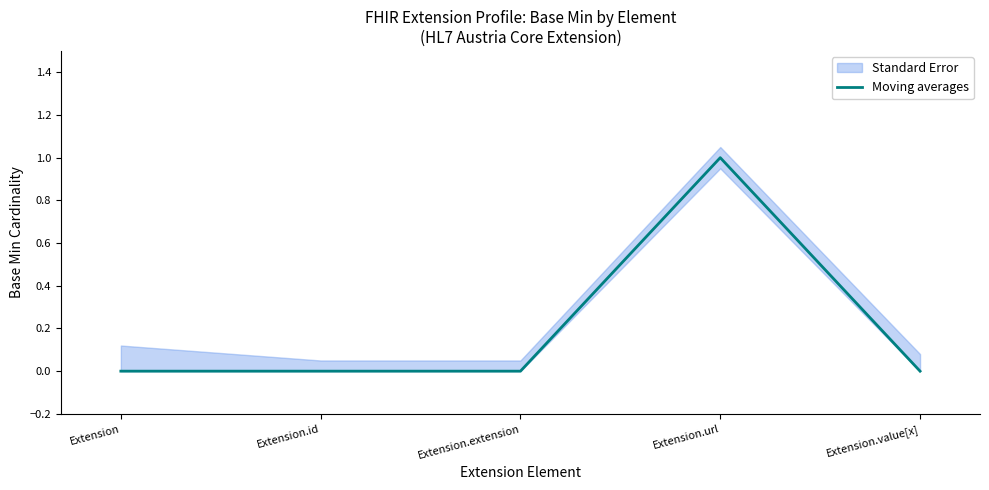

Reading right to left, list all the values displayed in this chart.

0	1	0	0	0